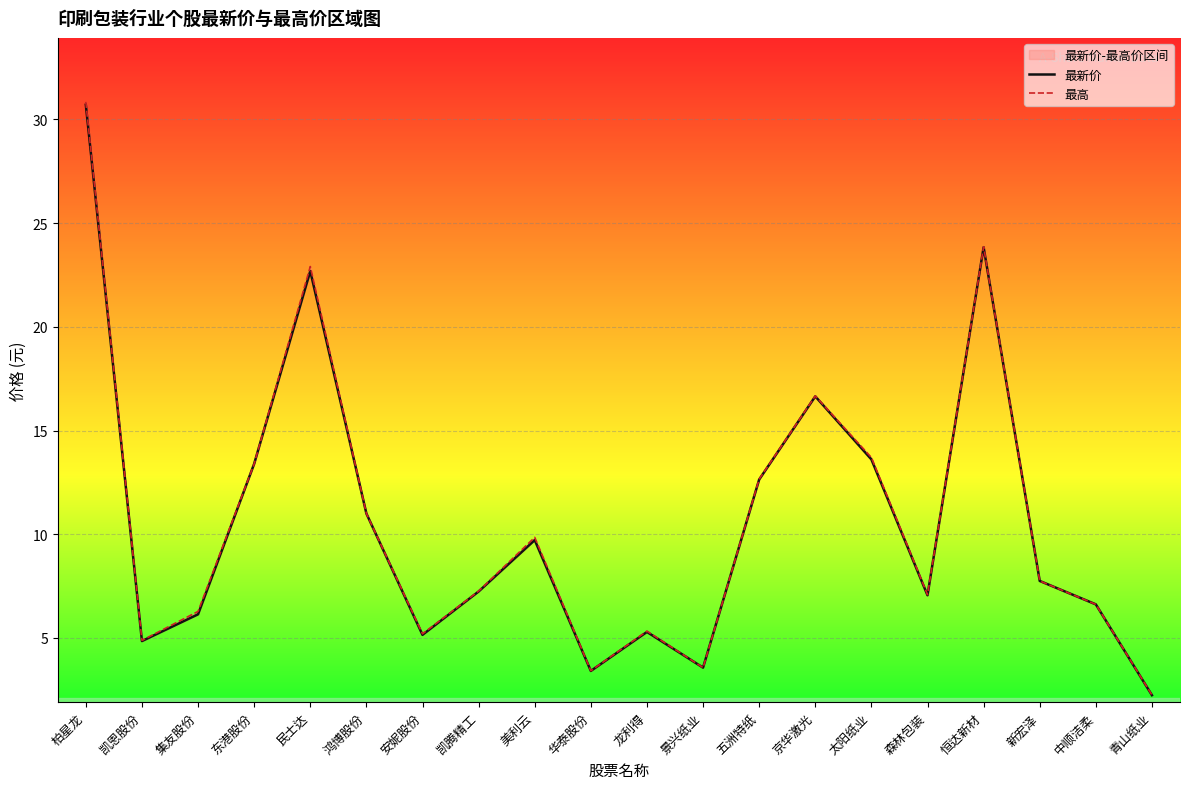

At which label does 最新价 reach its peak?

柏星龙